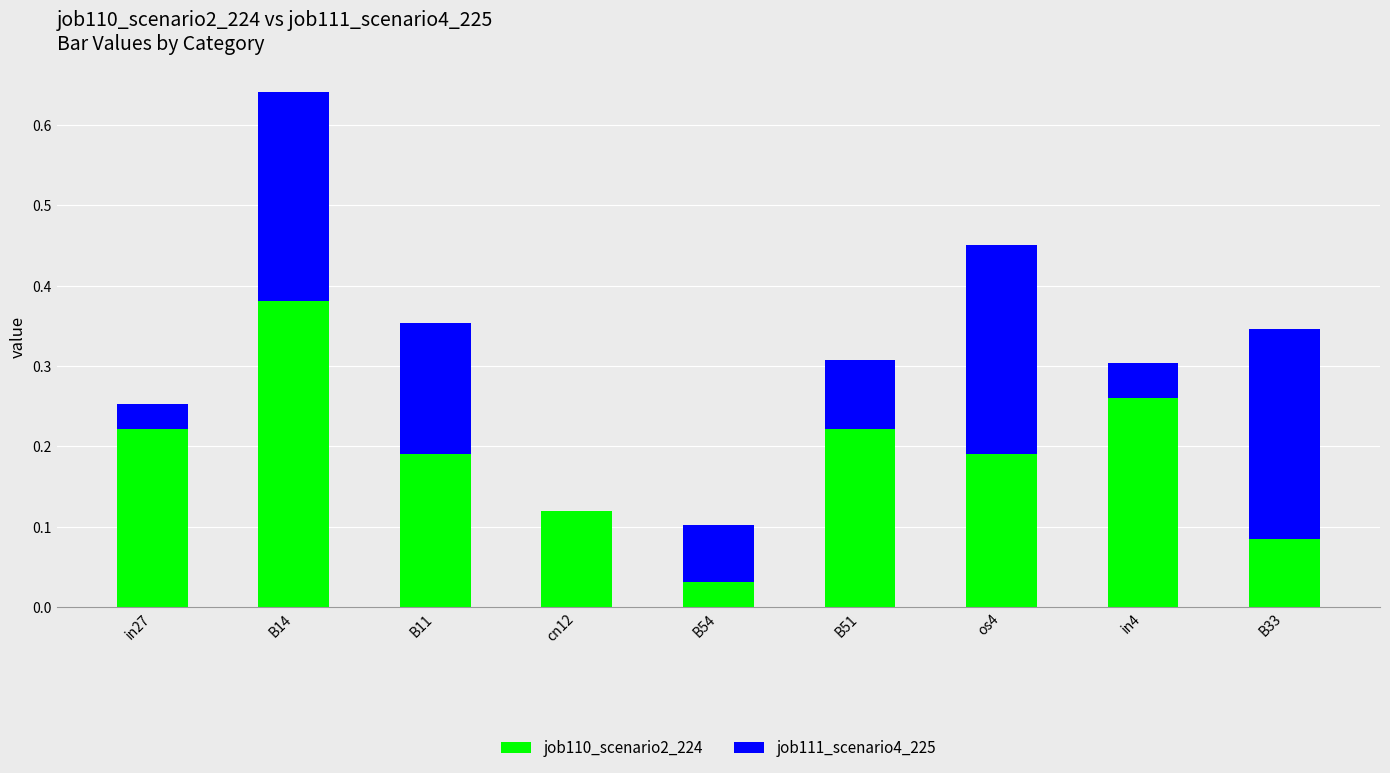

What is the total value across all series at os4?

0.5